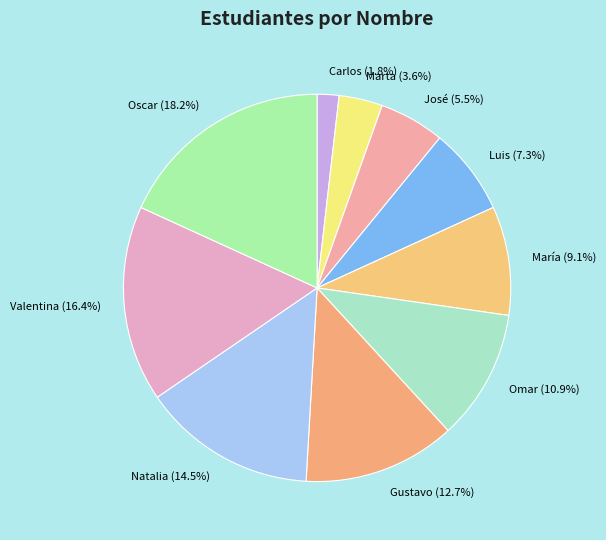

To the nearest percent, what is the average slice percentage?

10%